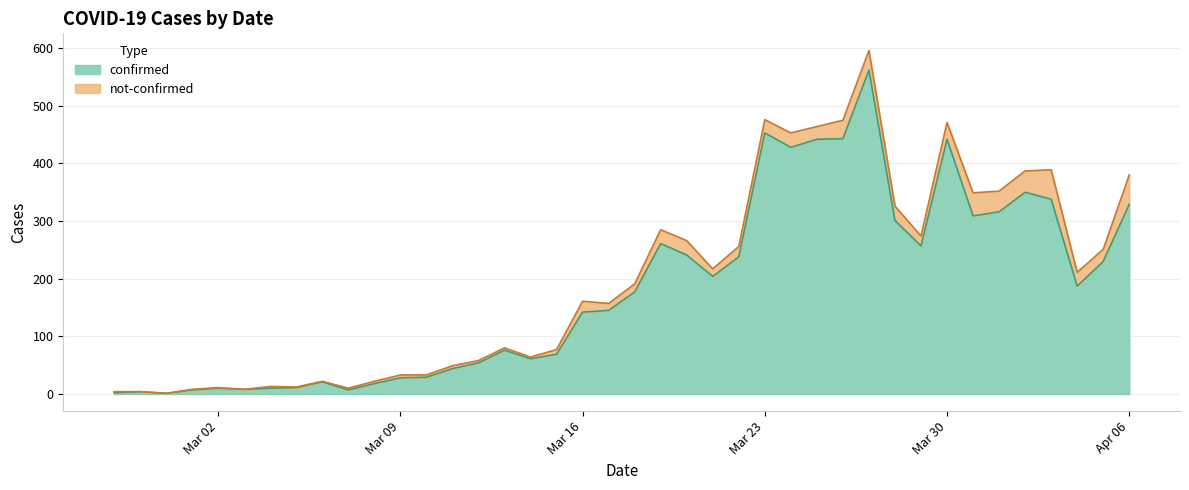

The value at 2020-04-04 is 187. True or false?

True